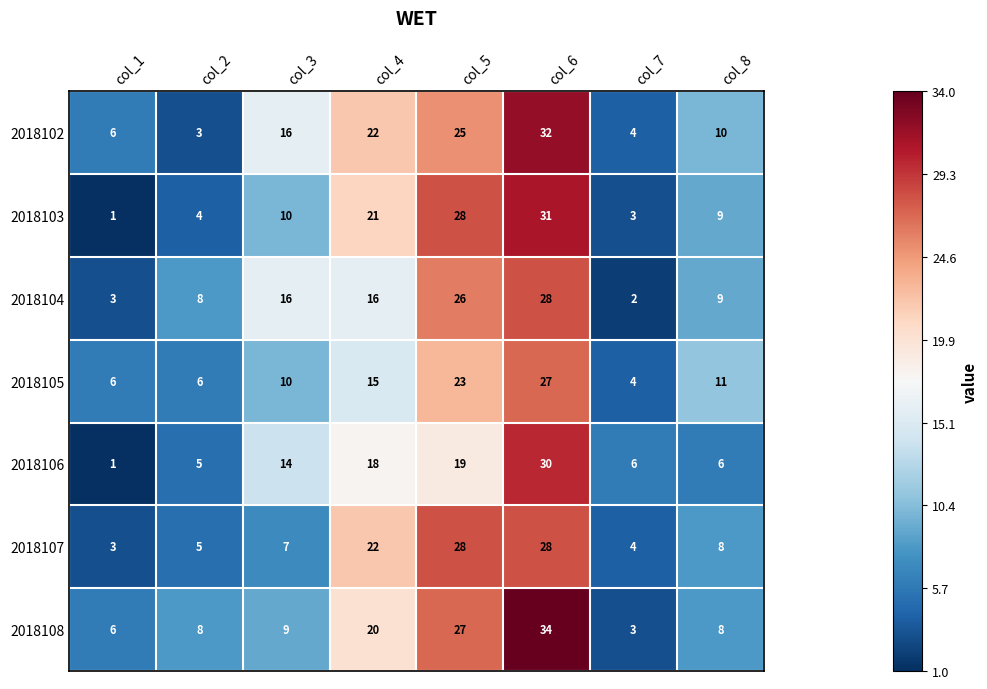

At which label does 2018107 first exceed 8?

col_4